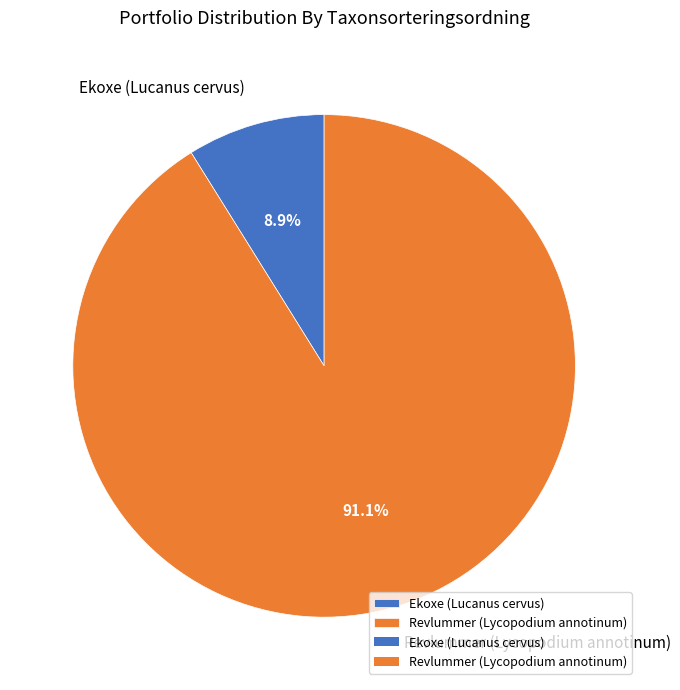

To the nearest percent, what portion does Revlummer (Lycopodium annotinum) represent?

91%